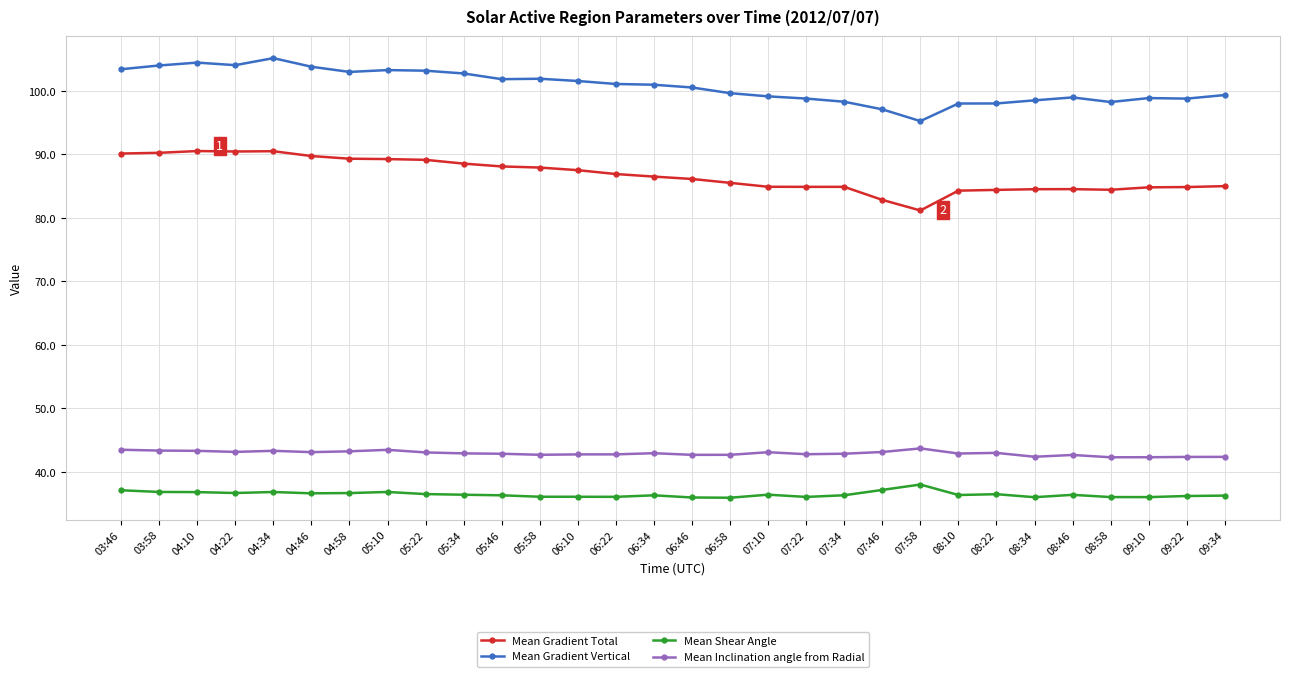

At how many categories does at least one series exceed 66?

30